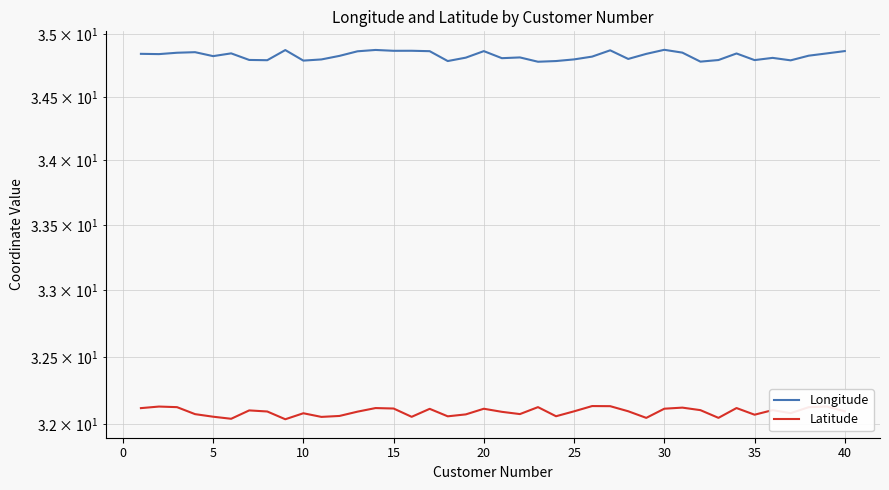

What is the sum of the Latitude values at 39 and 35?

64.1